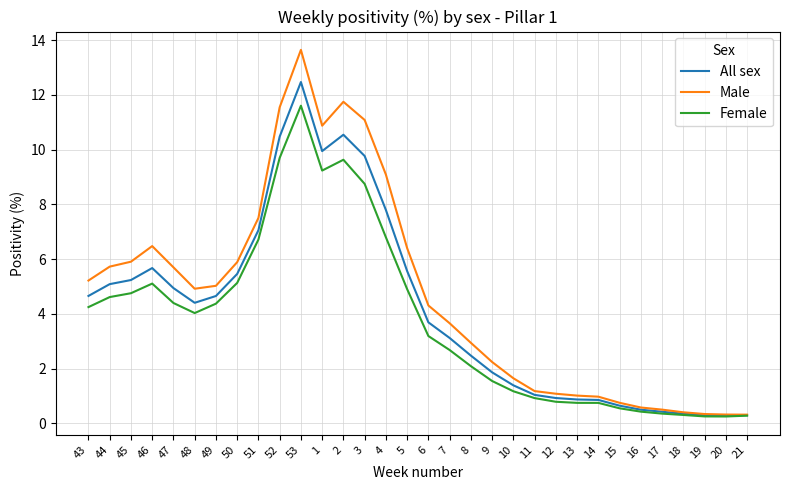

Is this an area chart (filled region under the line)?

No